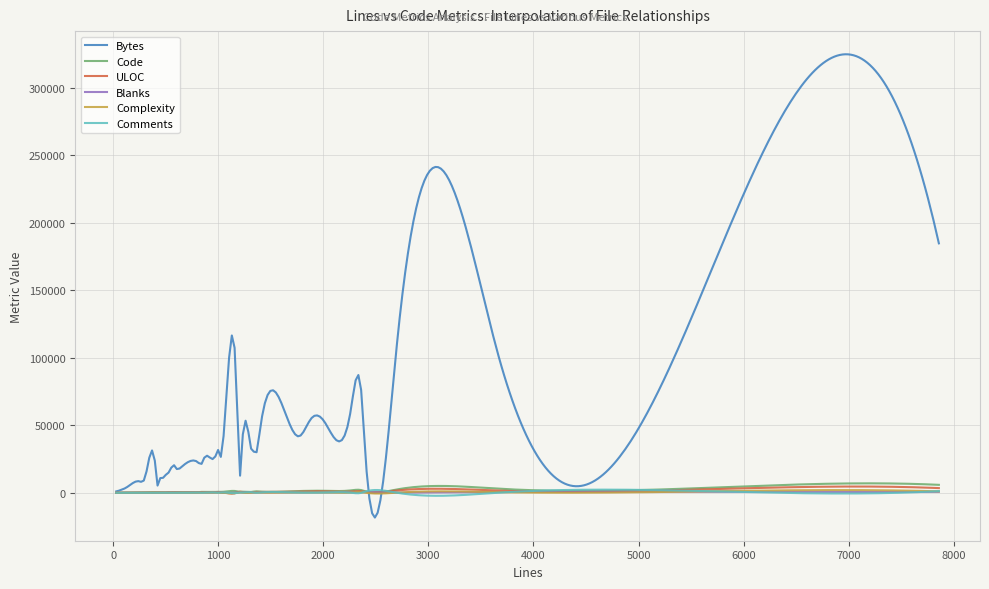

Which series has the largest total across all categories?

Bytes